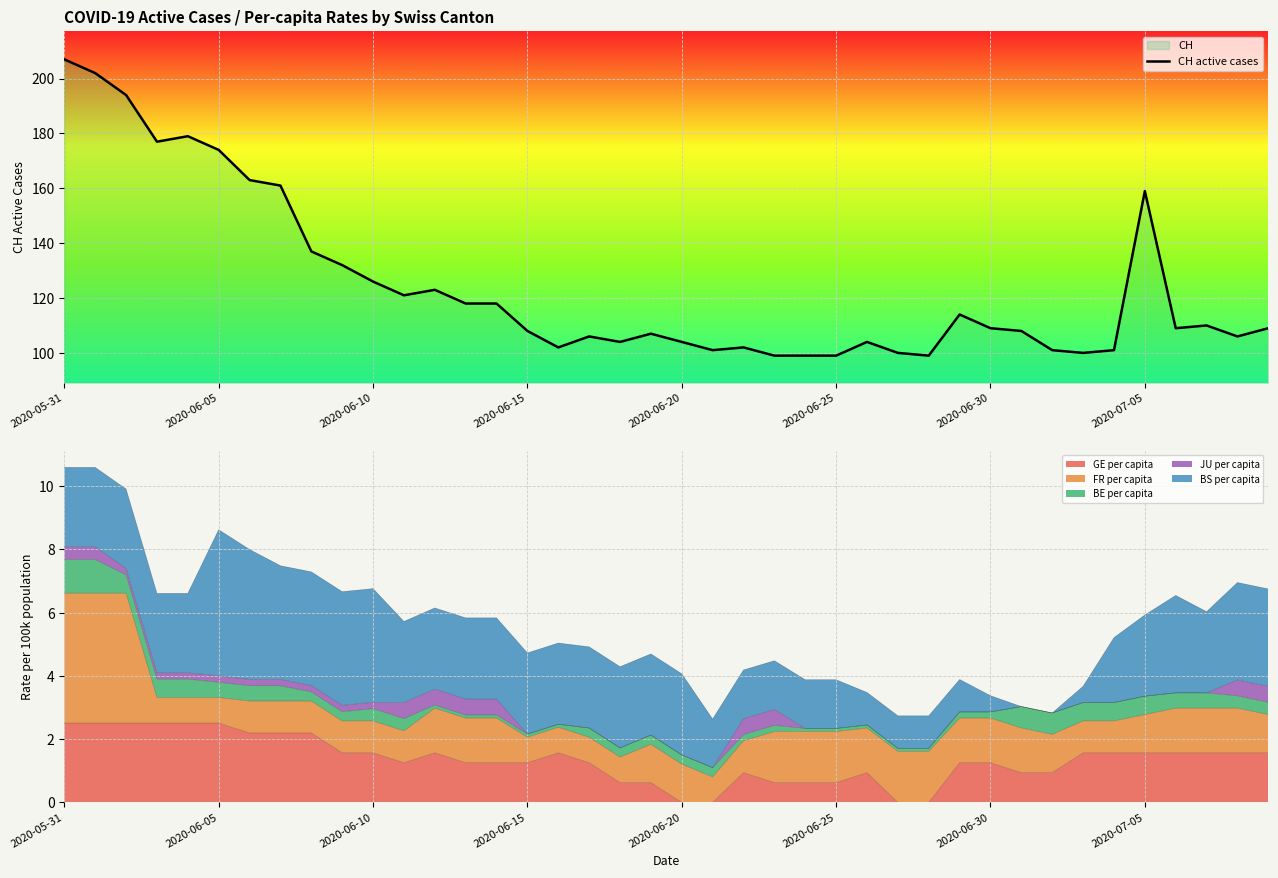

What is the maximum value for GE per capita?

2.5